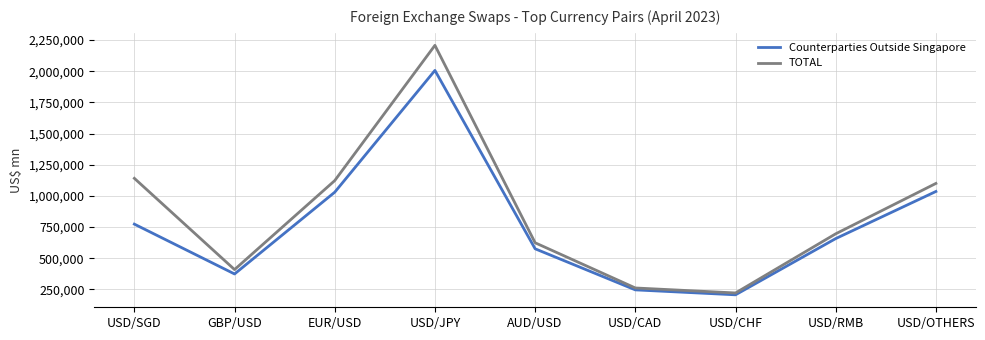

Which category has the lowest value in the TOTAL series?

USD/CHF